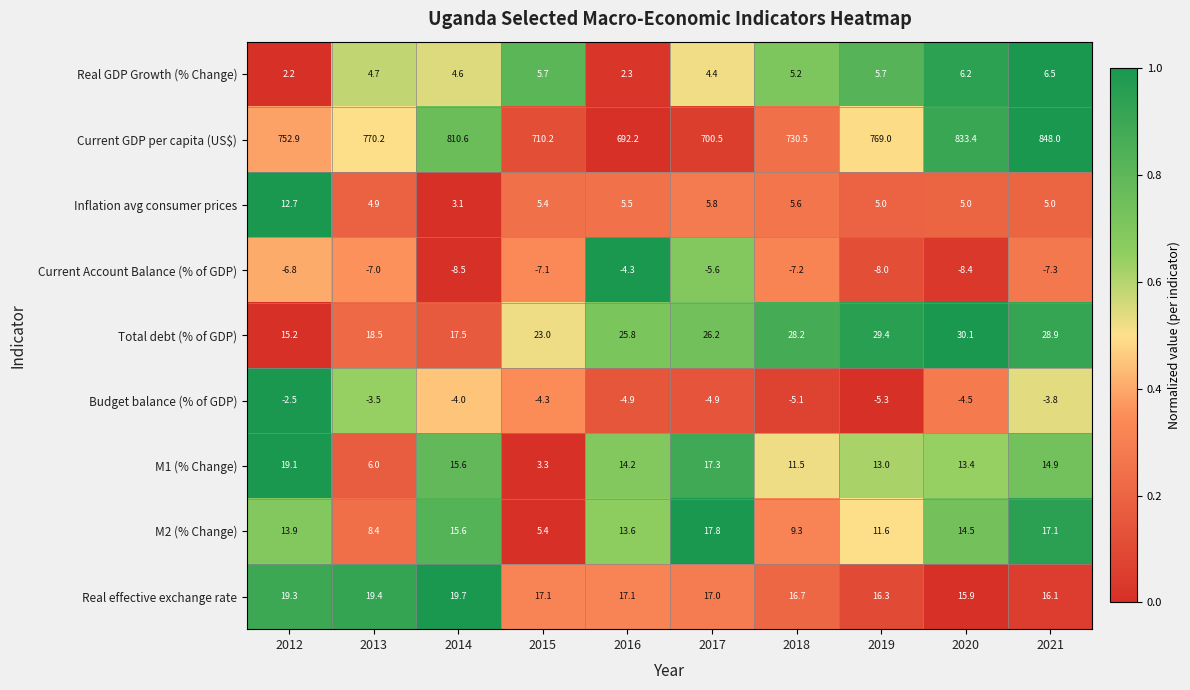

True or false: Current Account Balance (% of GDP) has a value of -4.3 at 2016.

True